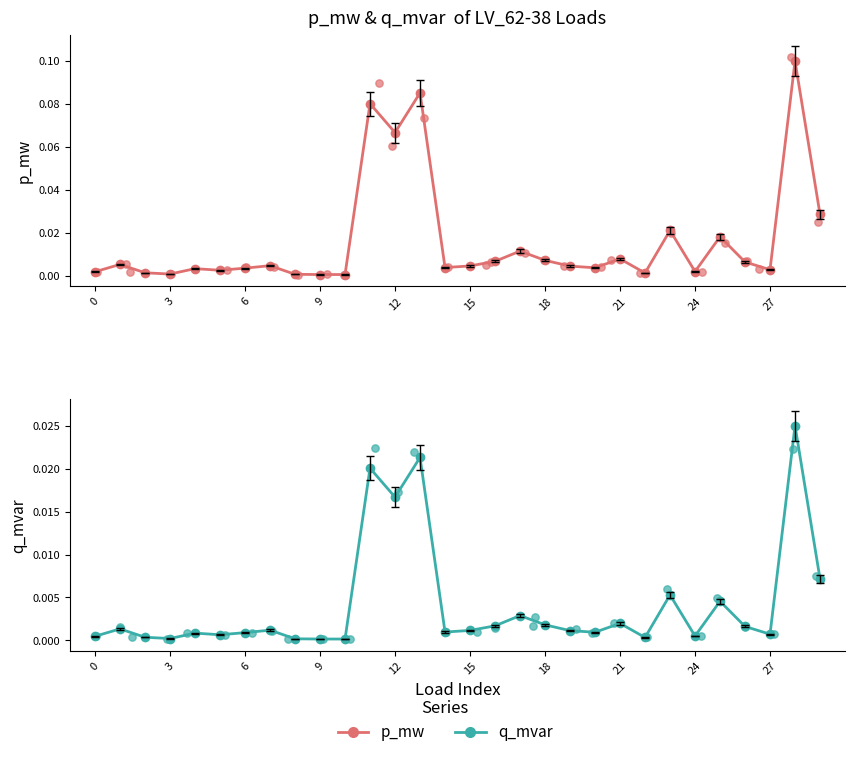

What are all the series names shown in the legend?

p_mw, q_mvar